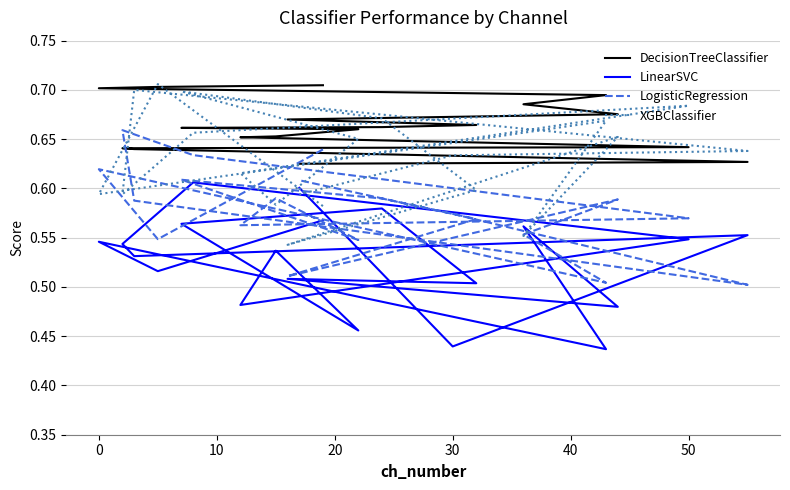

At how many categories does at least one series exceed 0?

20